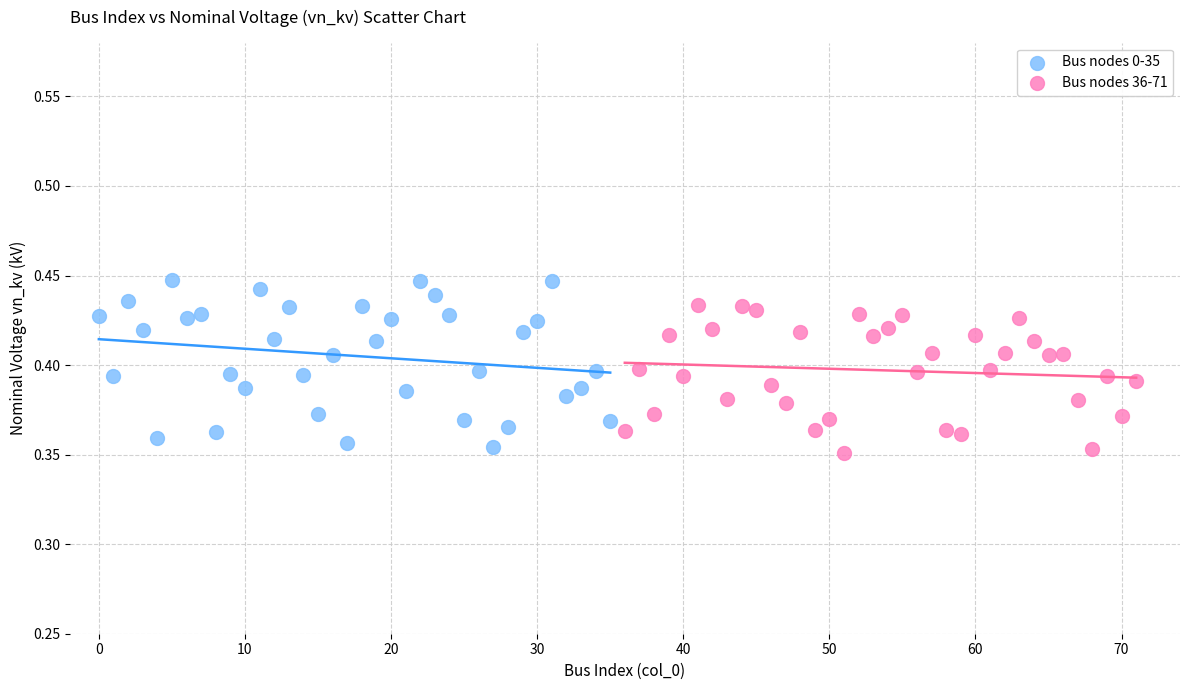

Which series has the largest Y range (max minus min)?

Bus nodes 0-35